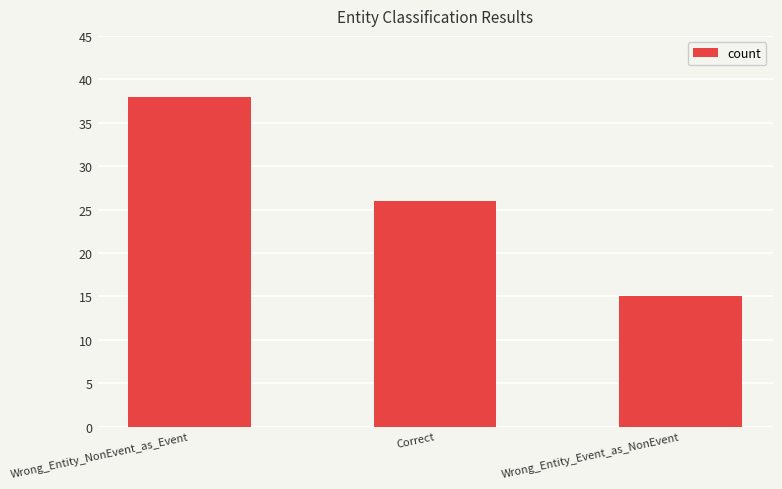

Which label corresponds to the largest value in the chart?

Wrong_Entity_NonEvent_as_Event